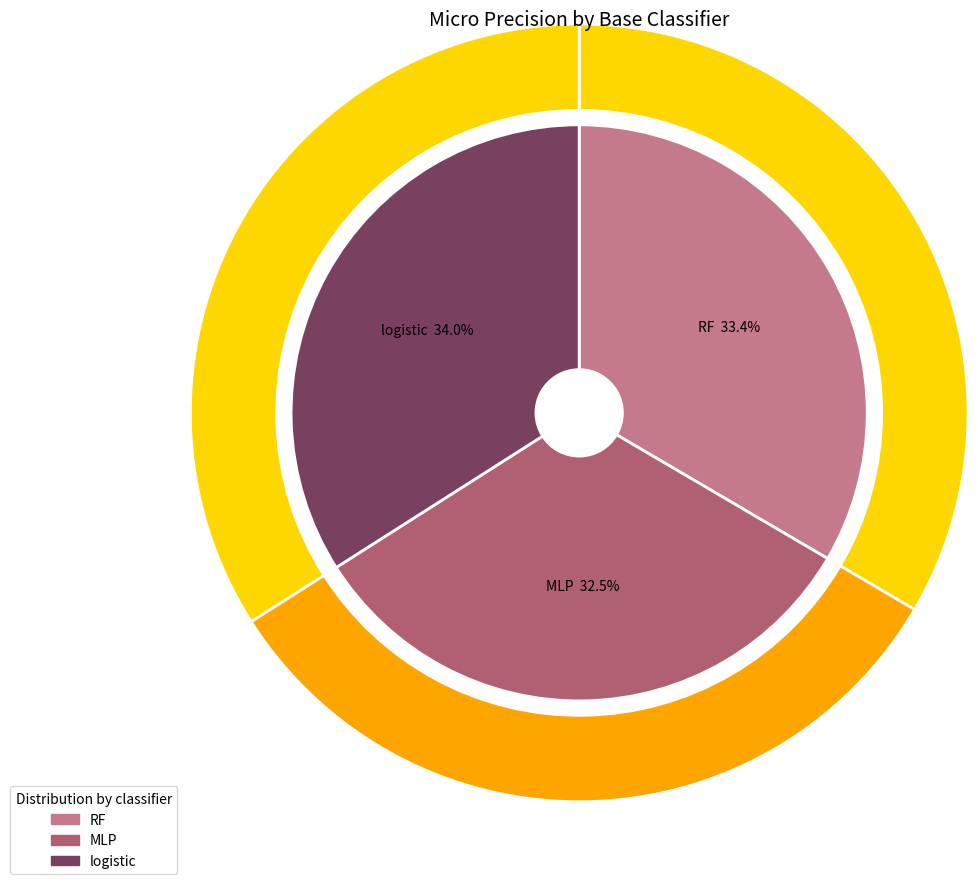

Is it true that MLP is 33% of the pie?

True